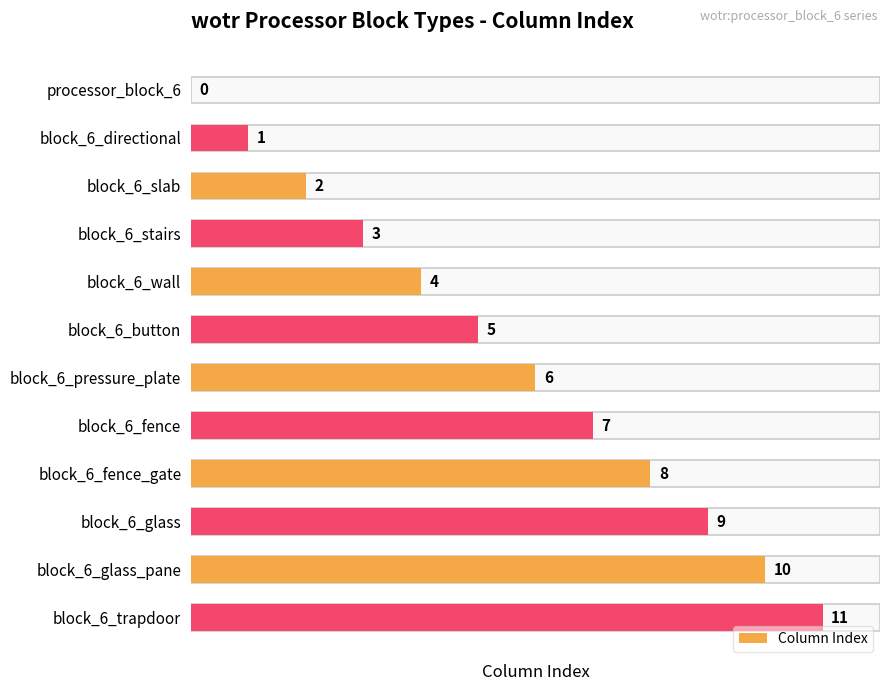

Which category has the highest value across all series?

block_6_trapdoor